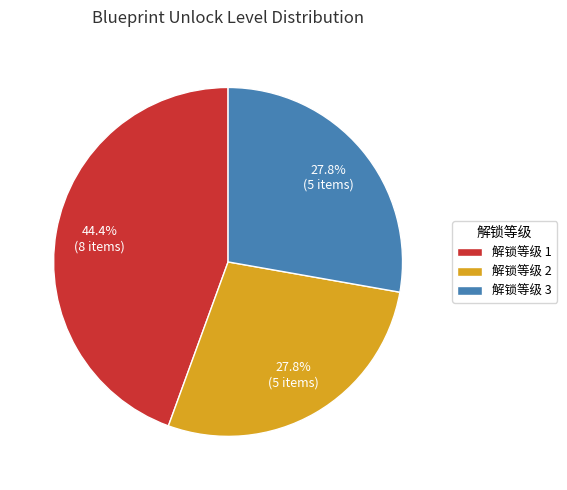

Is the sum of 解锁等级 2 and 解锁等级 1 greater than half?

Yes